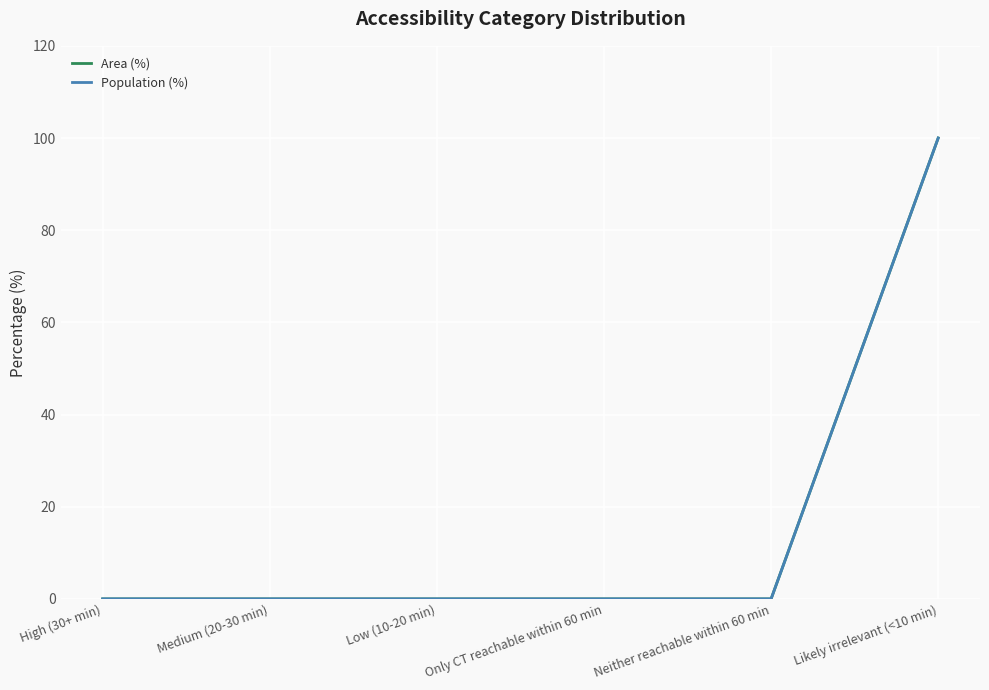

What is the label of the 5th point from the left?

Neither reachable within 60 min